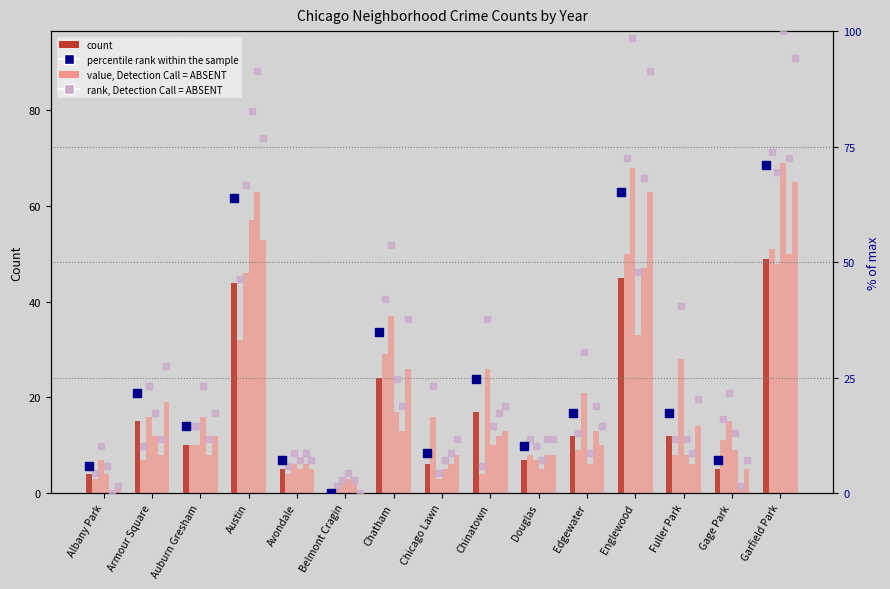

At which category is the sum across all series the highest?

Garfield Park